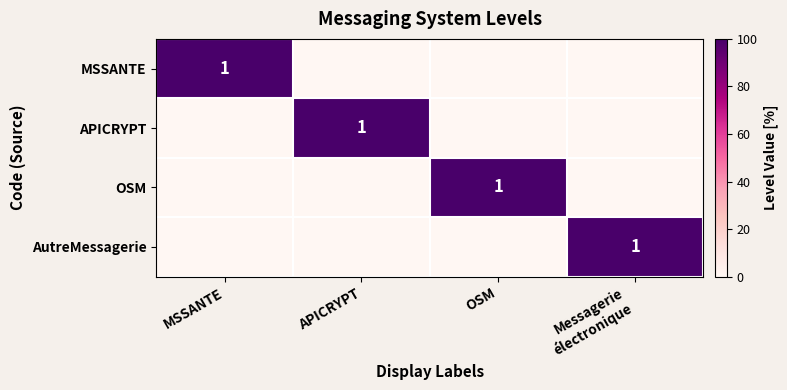

At which category does the chart reach its peak across all series?

MSSANTE